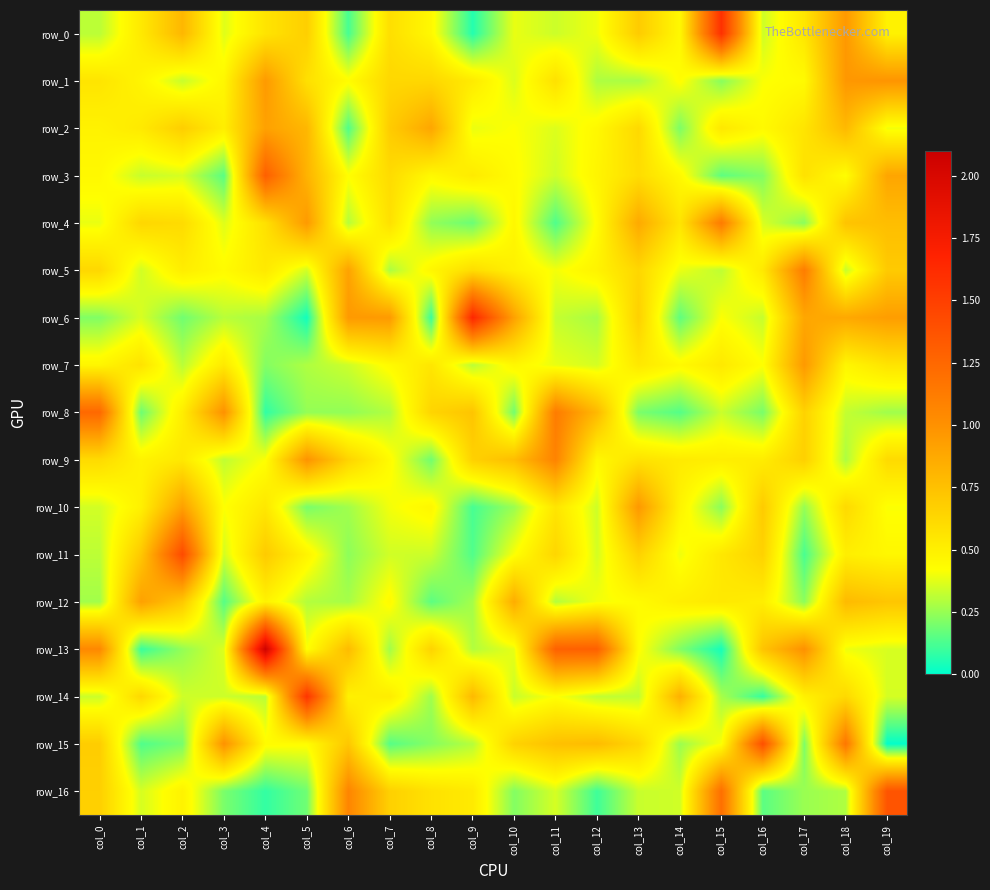

What is the difference between the row_16 values at col_12 and col_0?

0.6